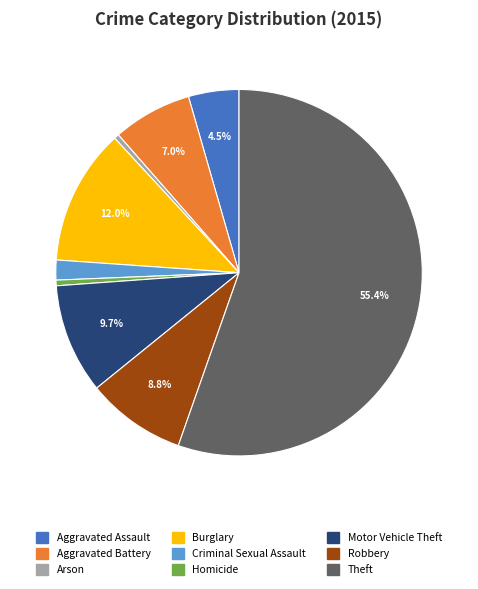

Does Criminal Sexual Assault represent more than half of the total?

No